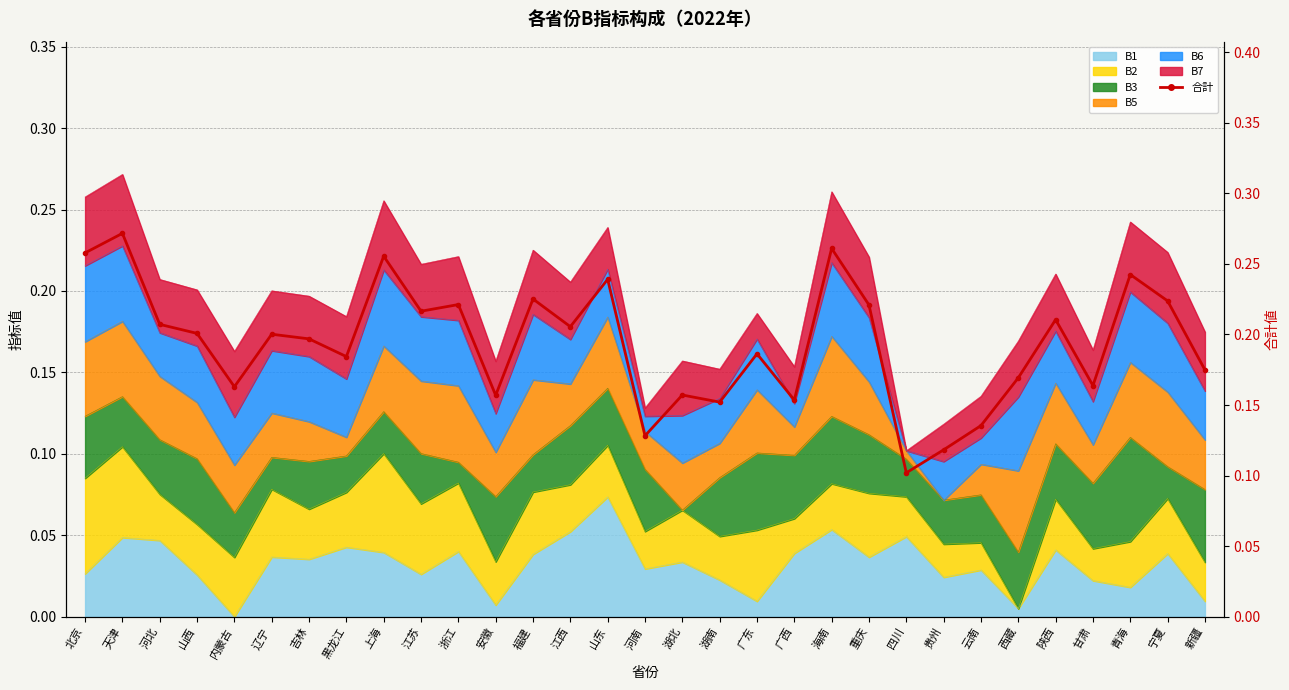

What is the change in value from 江苏 to 河南?

-0.1